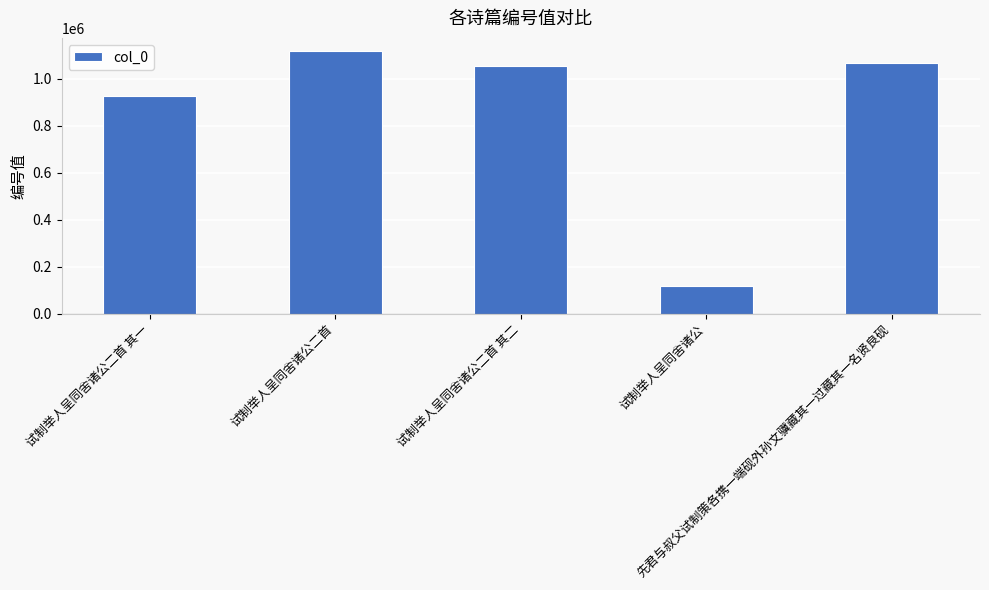

Where does the data first go above 1051575?

试制举人呈同舍诸公二首